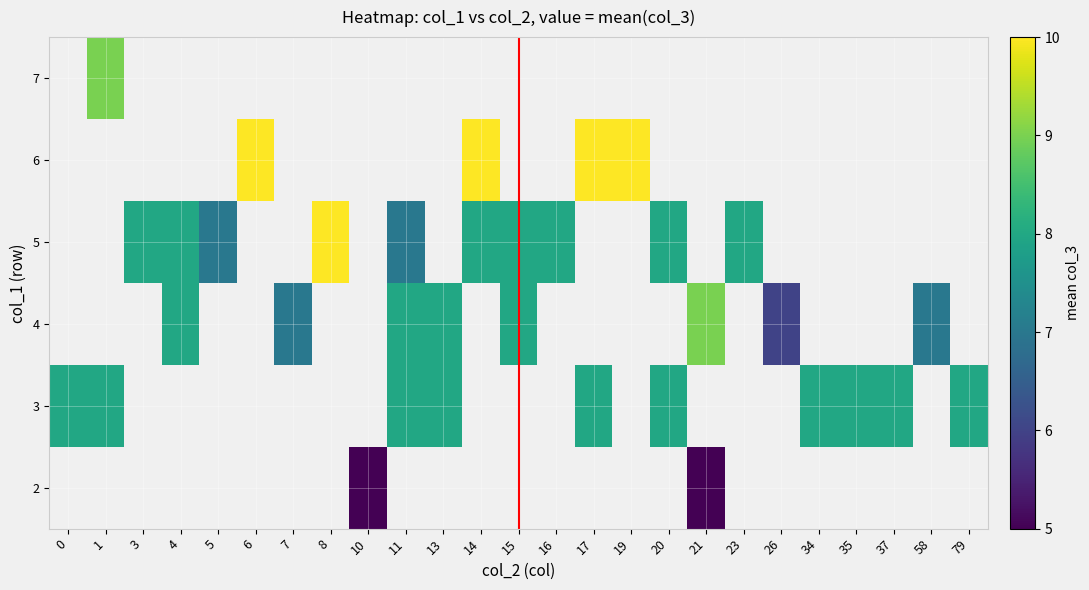

Read the 6 value at 17.

10.0